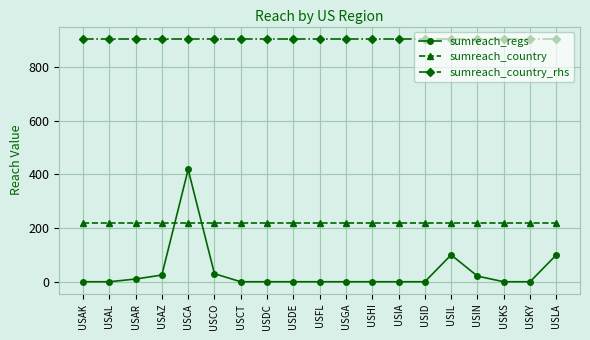

What is the label of the 17th point from the left?

USKS